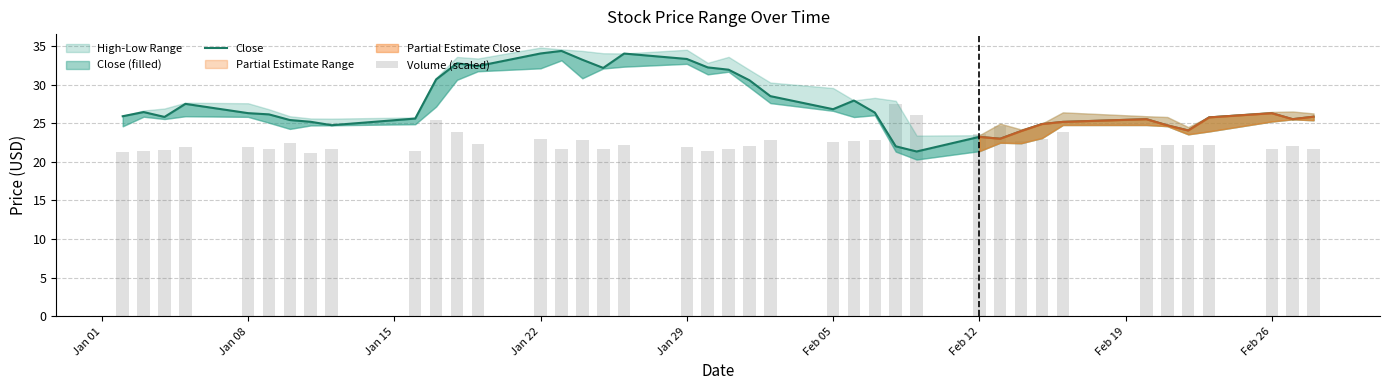

How many data points in Volume (scaled) are less than 22?

18